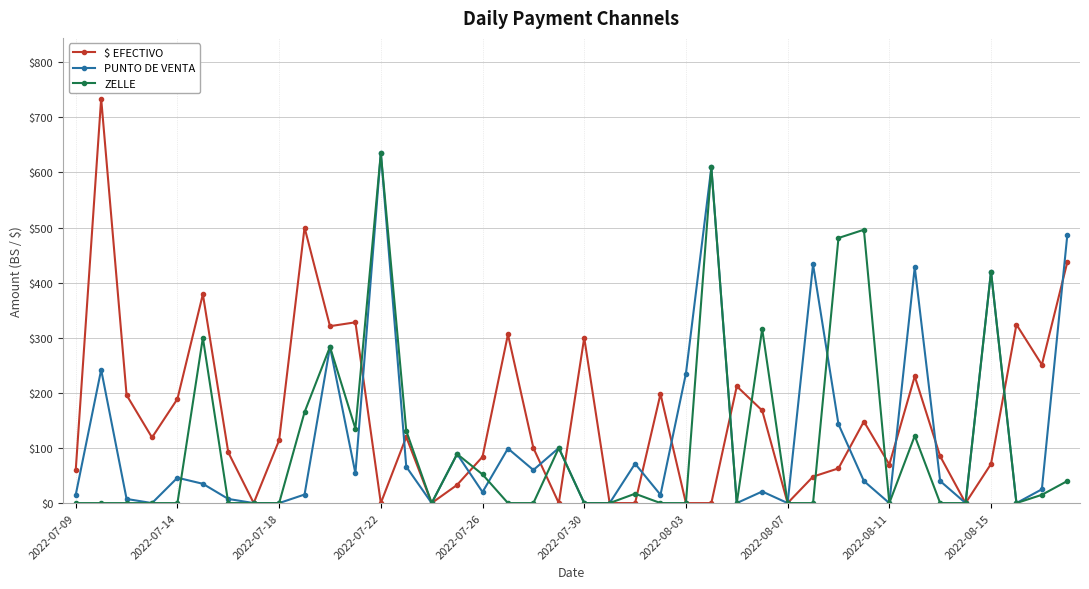

Which series has the widest spread of values?

$ EFECTIVO